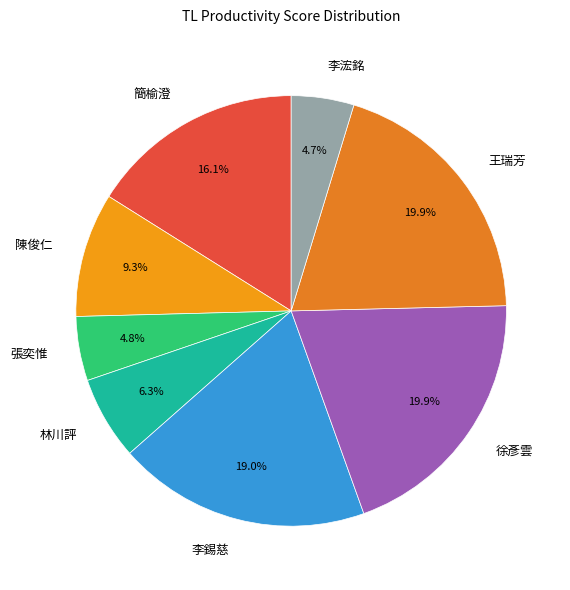

What percentage is the 王瑞芳 slice, to the nearest percent?

20%